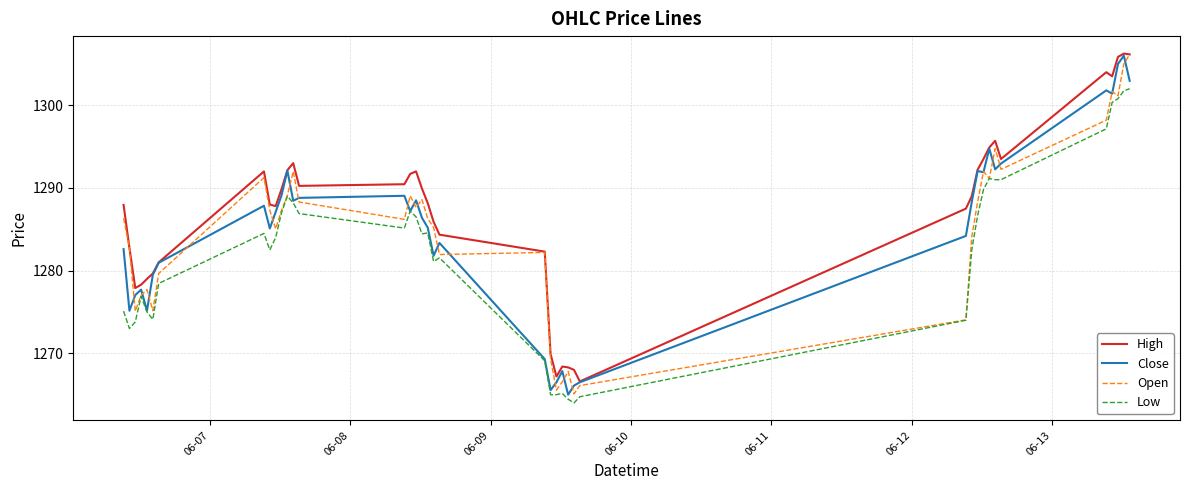

True or false: Low and High cross at least once.

False